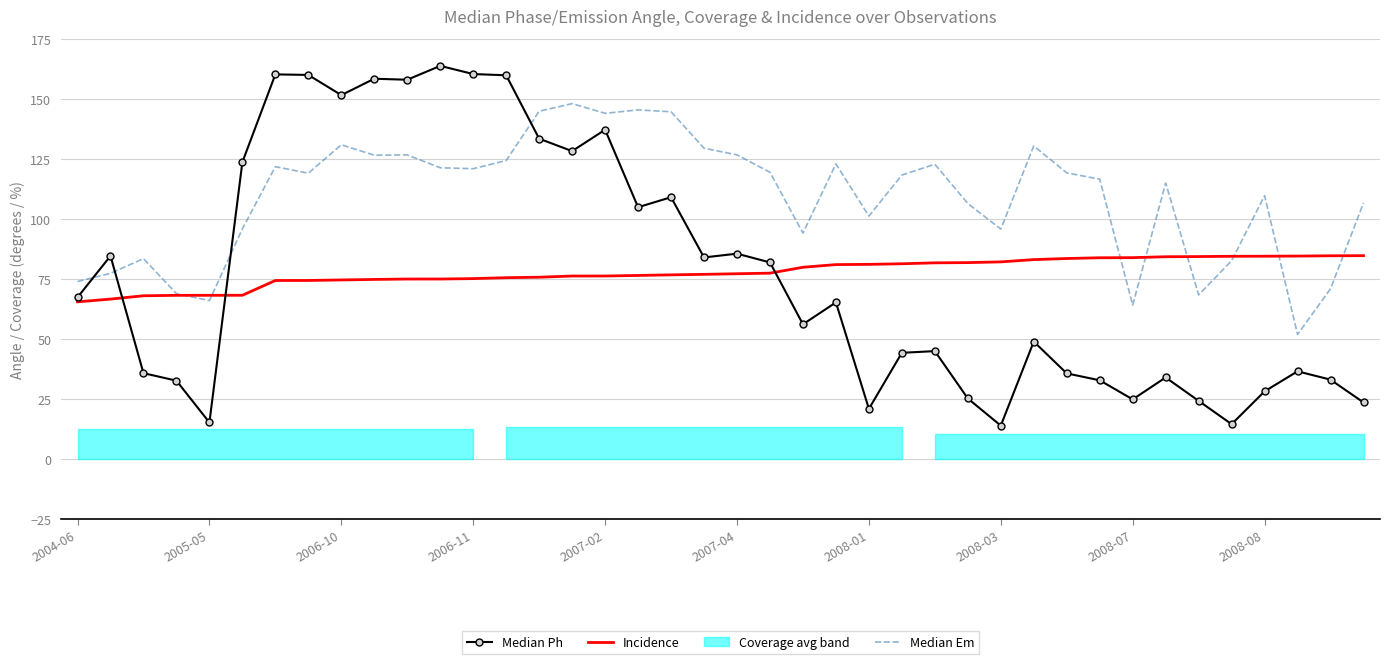

What is the maximum value for Incidence?

84.7